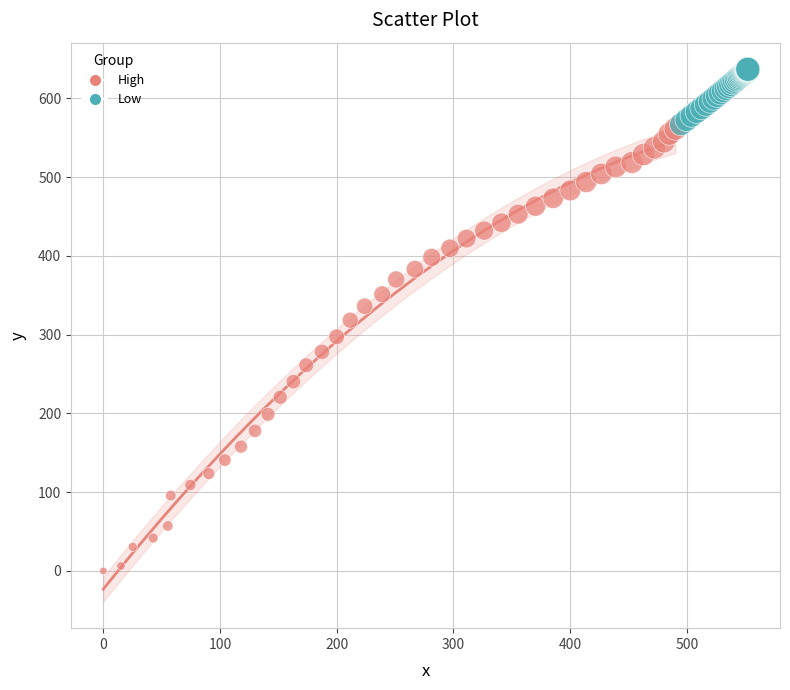

Which series has the widest spread of Y values?

High